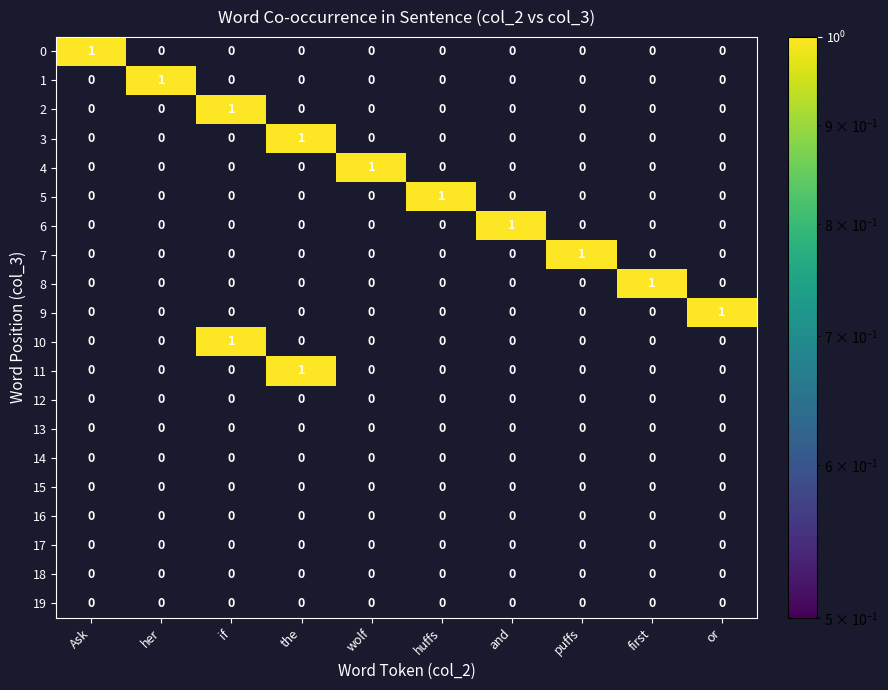

The 0 series shows 0 at or. True or false?

True